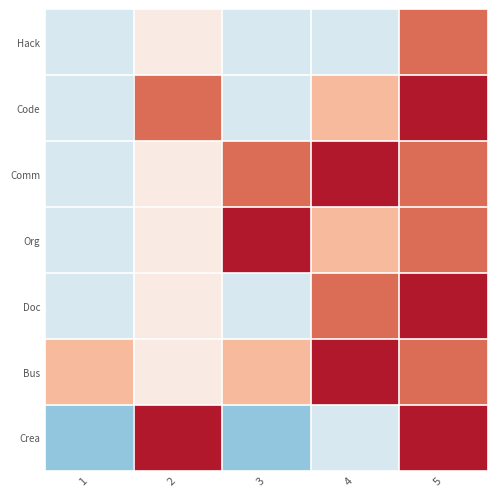

Count the number of categories in the chart.

5